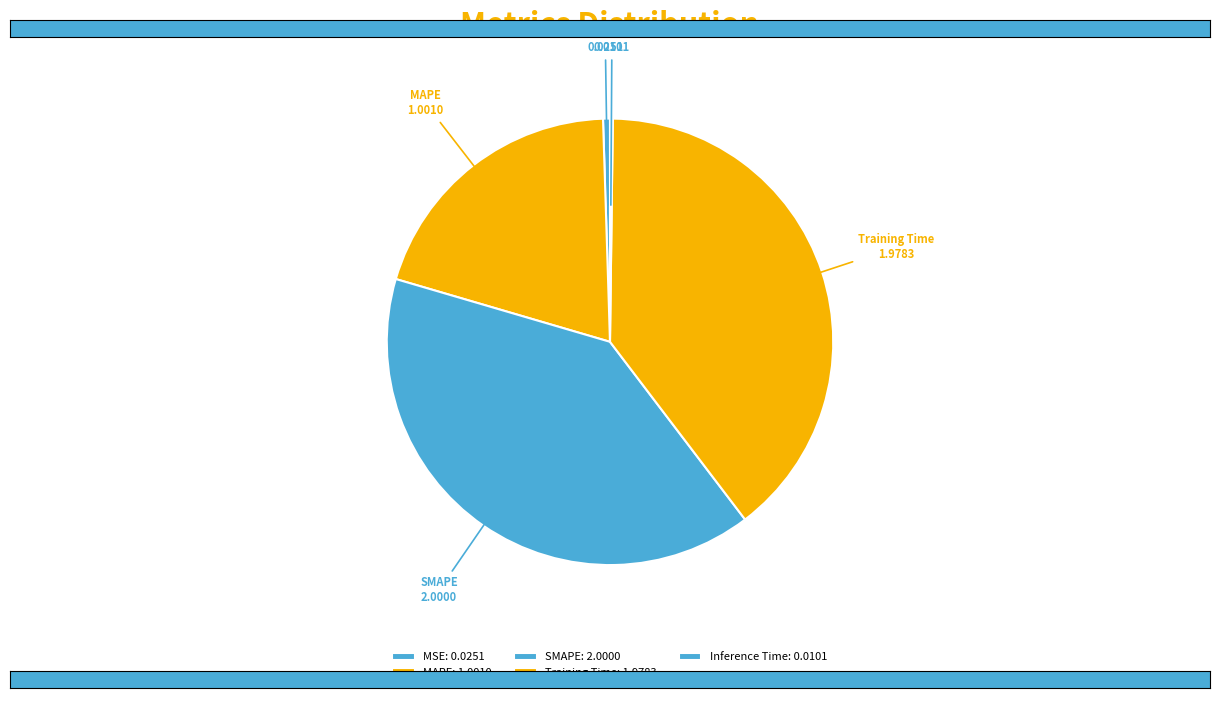

Between SMAPE and MSE, which is larger?

SMAPE